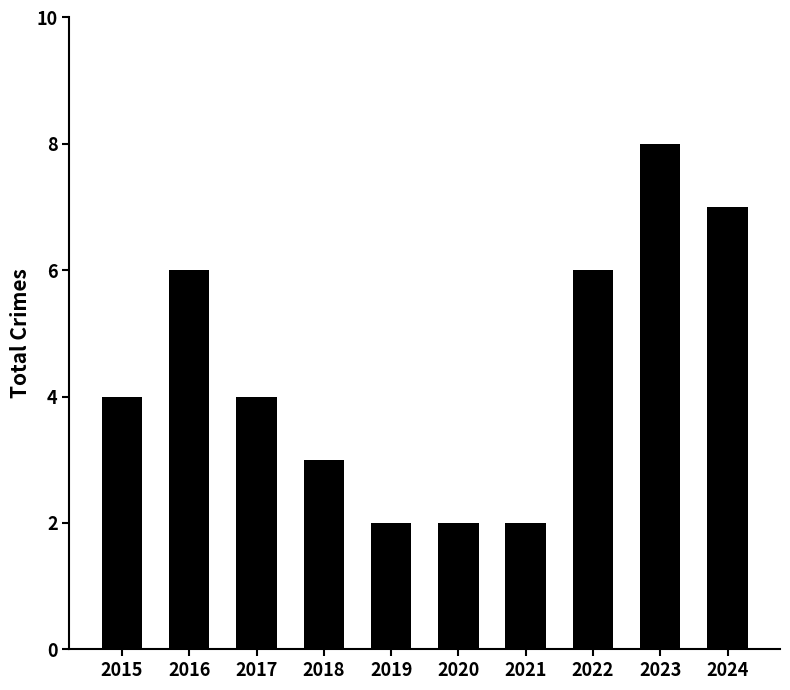

What is the difference between the maximum and minimum values?

6